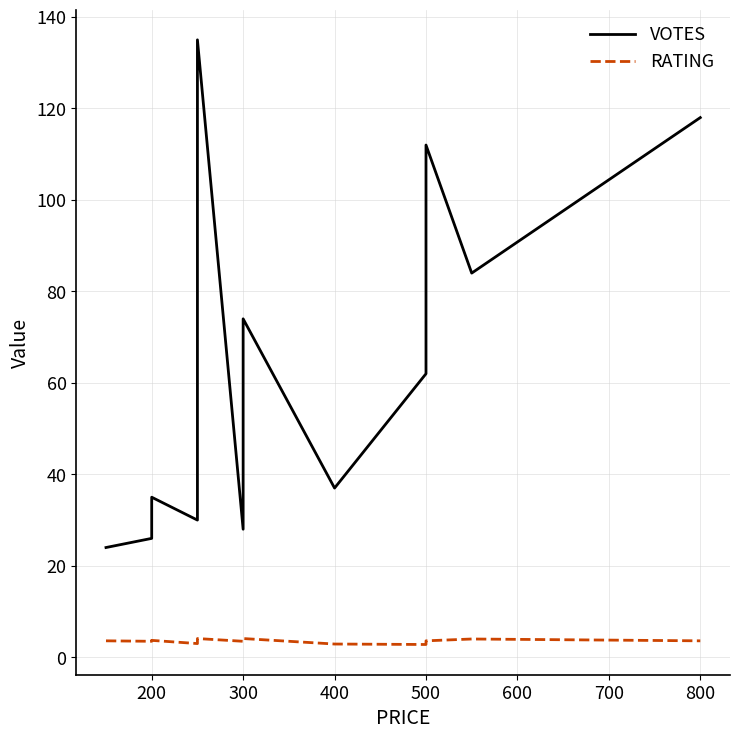

True or false: RATING has a value of 1.0 at 400.

False